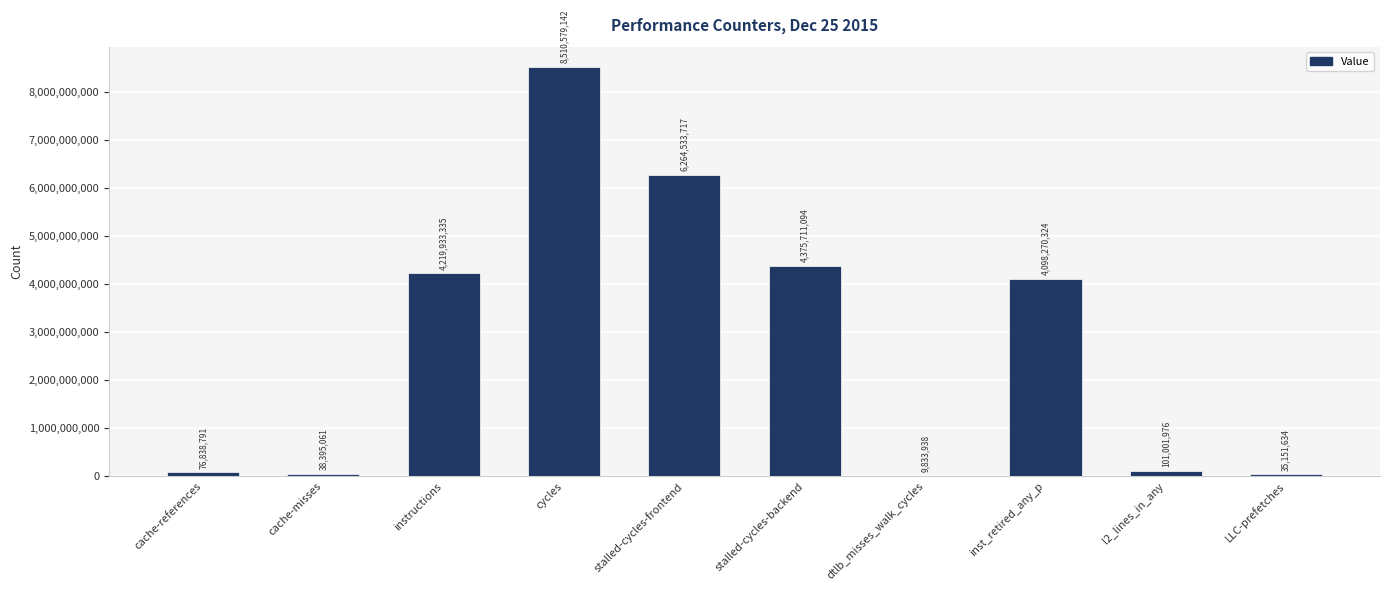

What is the greatest value displayed?

8510579142